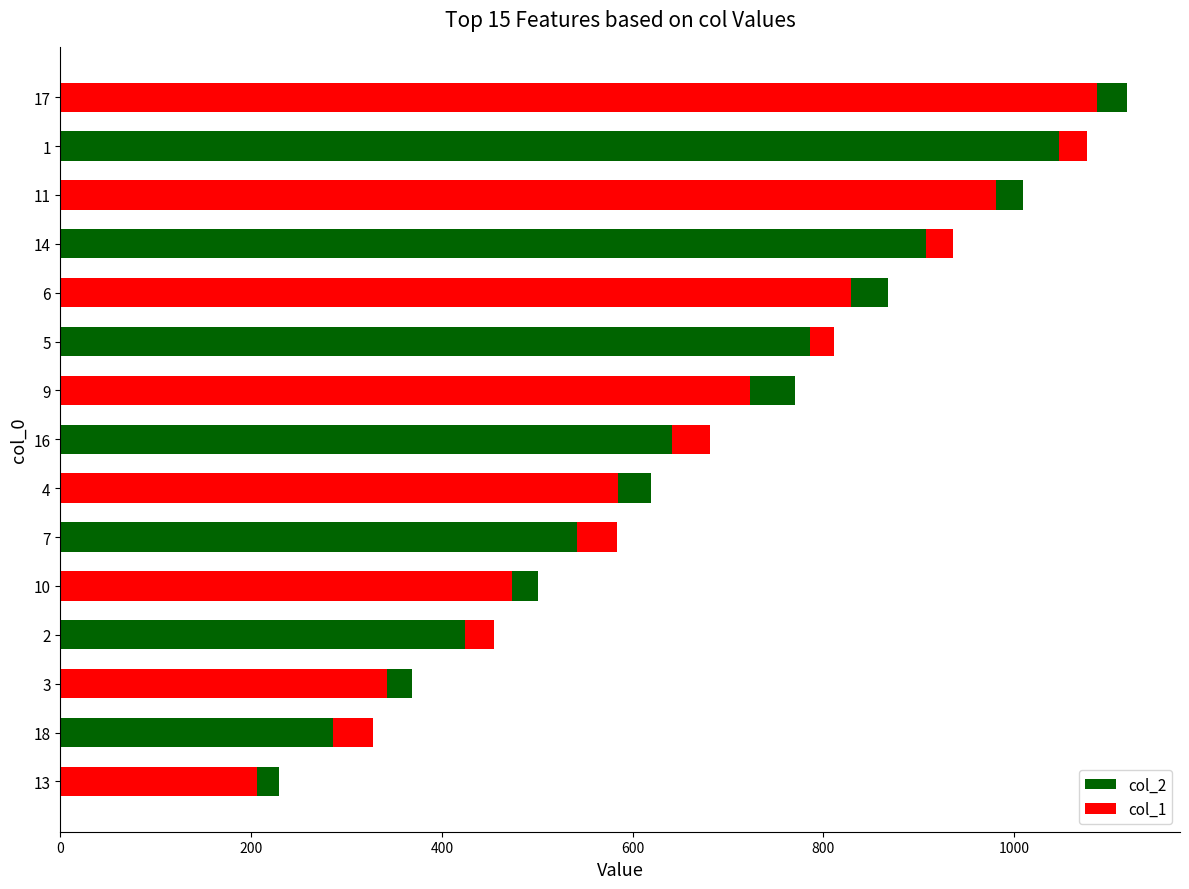

List the series in order of their overall mean, lowest first.

col_1, col_2